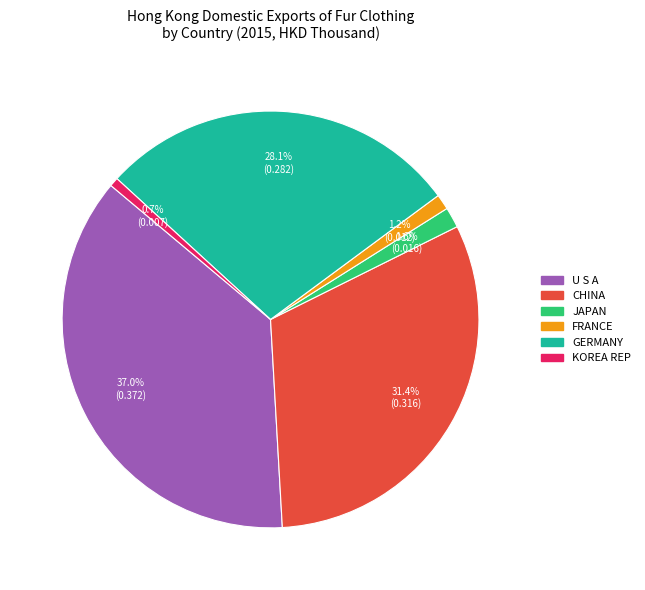

The FRANCE slice represents 1% of the pie. True or false?

True